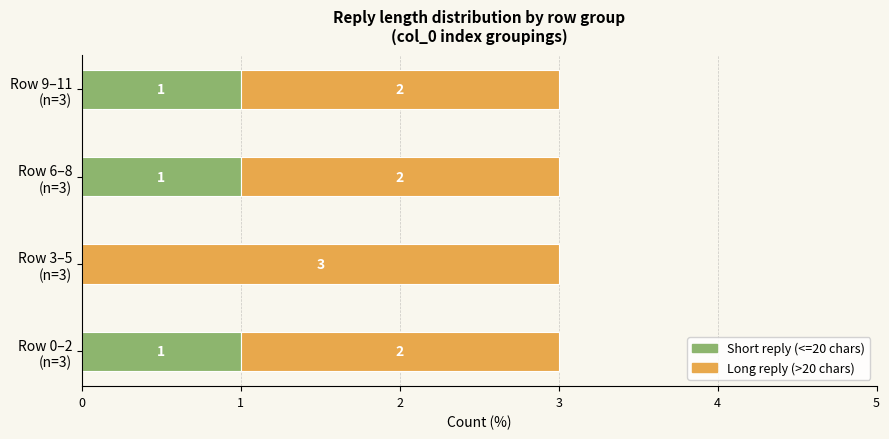

What is the sum of all Short reply (<=20 chars) values?

3